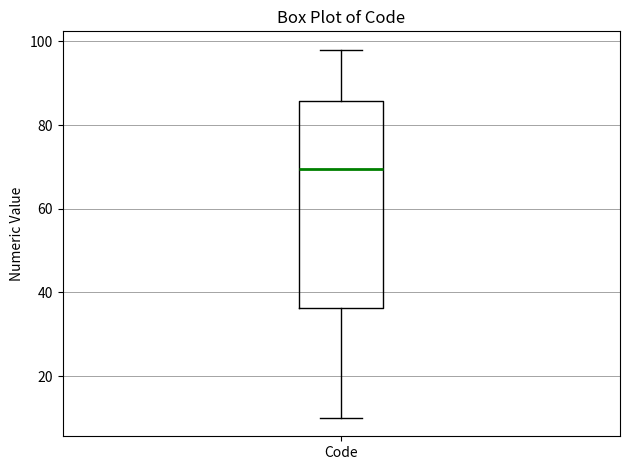

Transcribe this box plot: give where the median line is, the range the box spans, and where the two whiskers end, as read against the y-axis. The values are not printed on the chart, so give them approximately, as read against the axis.

median 70, box 36 to 86, whiskers 10 to 98